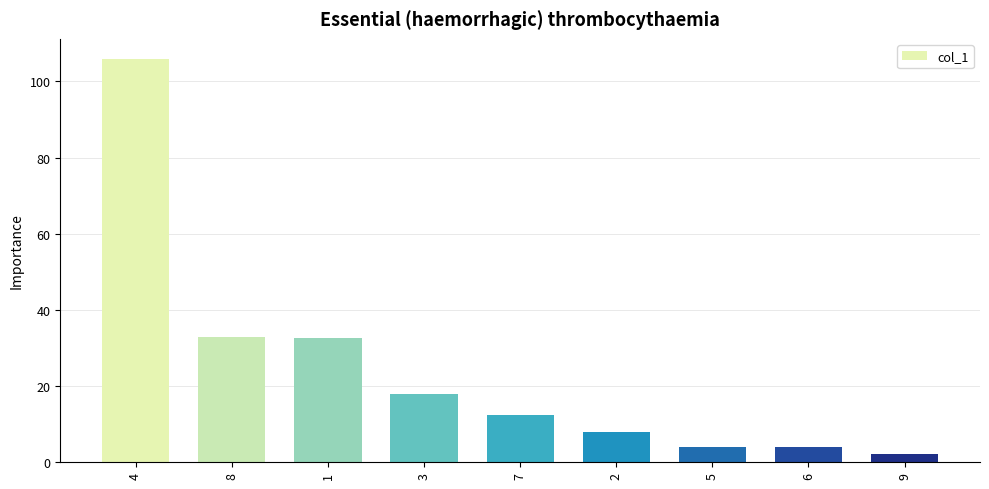

What is the minimum value shown in the chart?

2.3